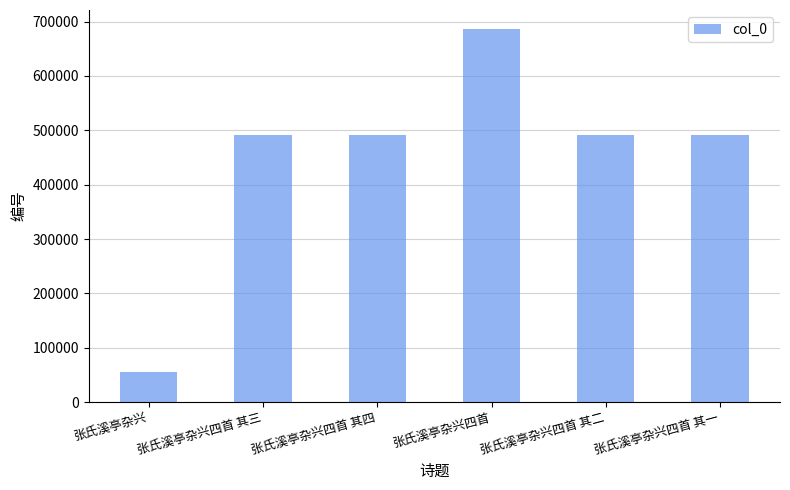

Is it true that the value at 张氏溪亭杂兴四首 其一 is 491828?

True